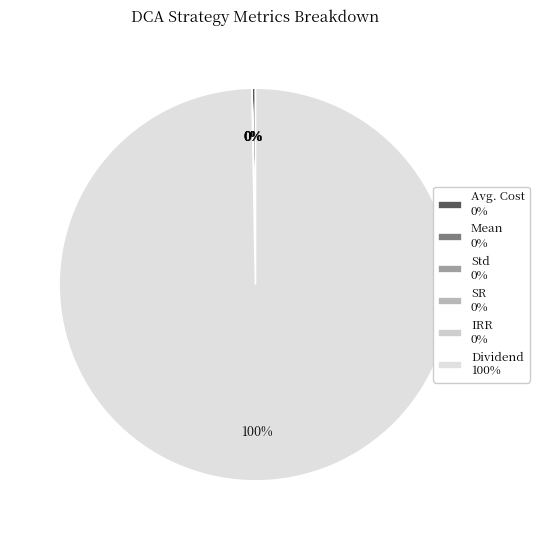

Count the number of slices in the pie.

6